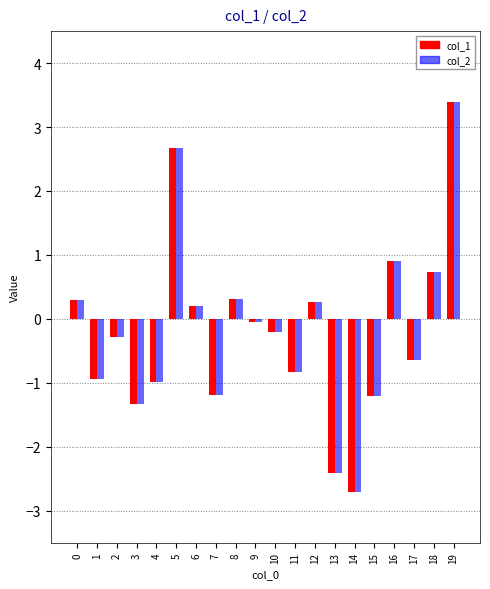

What is the sum of the col_1 values at 17 and 5?

2.0